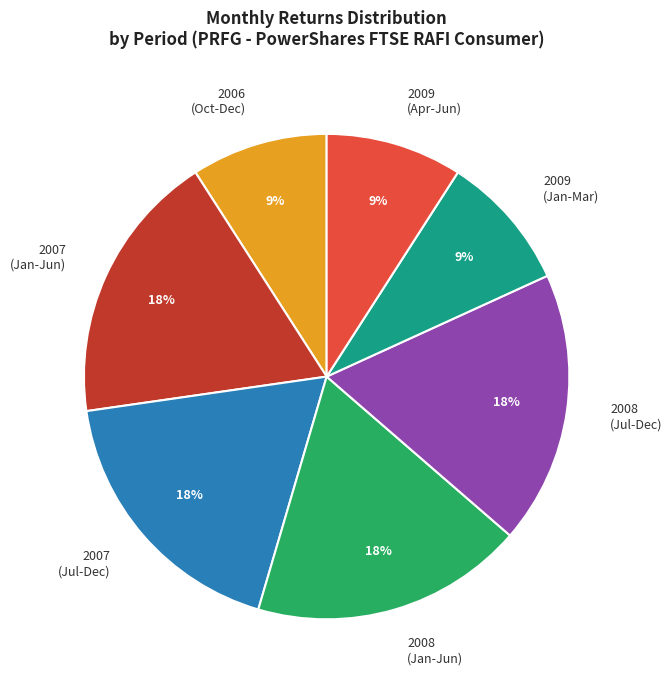

Approximately how many times larger is the value at 2008 (Jan-Jun) compared to 2008 (Jul-Dec)?

1.0